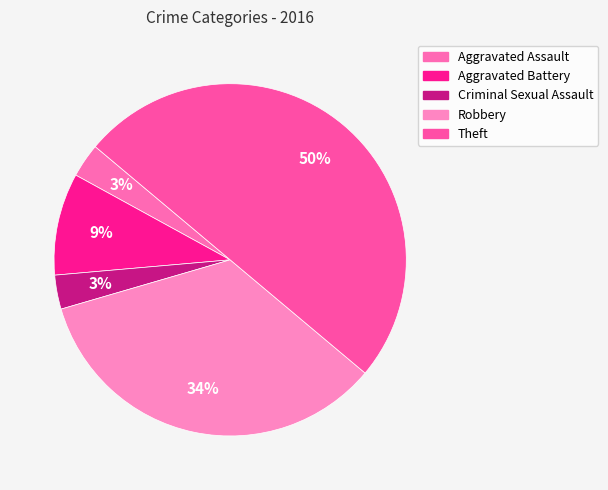

Does any single category account for the majority?

No